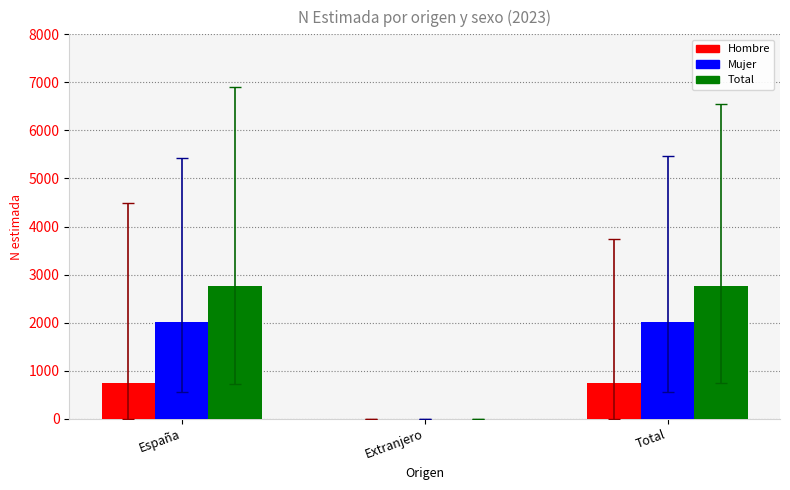

The value of Total at España is 1187. True or false?

False